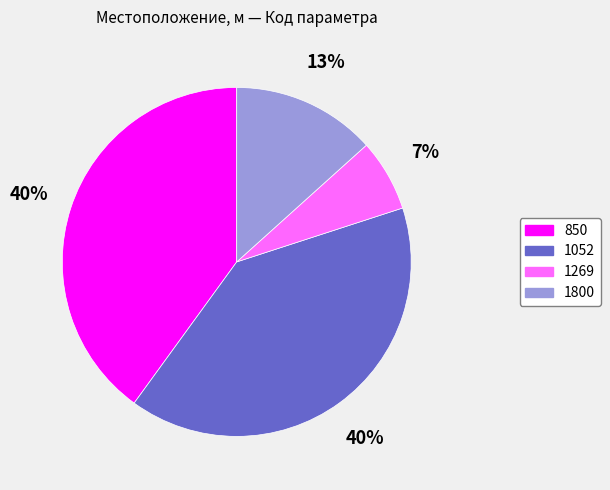

Which category has the smallest portion of the pie?

1269